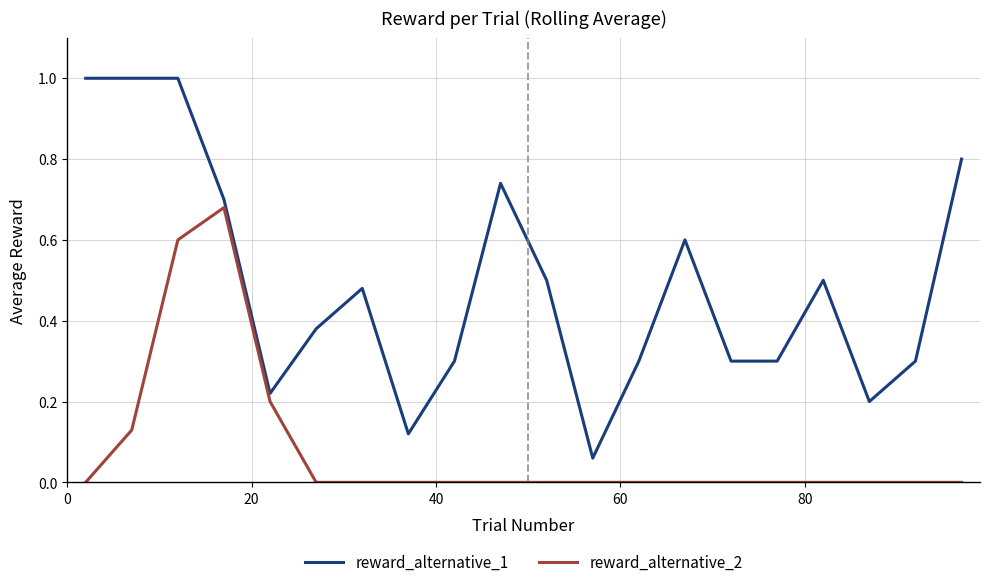

List the series in order of their peak value, highest first.

reward_alternative_1, reward_alternative_2